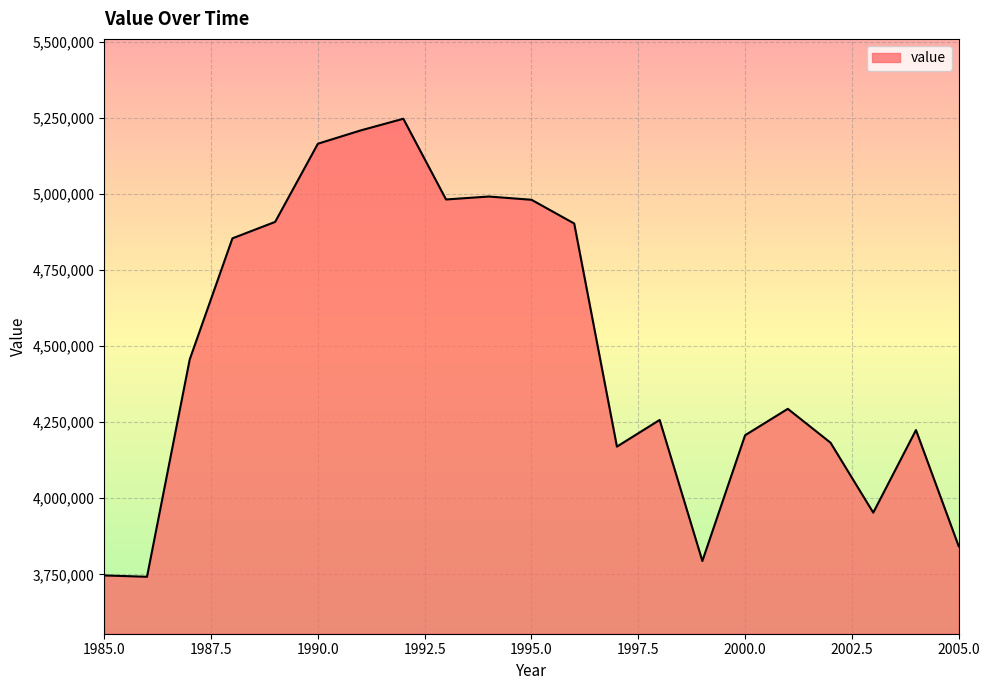

What is the average value?

4481081